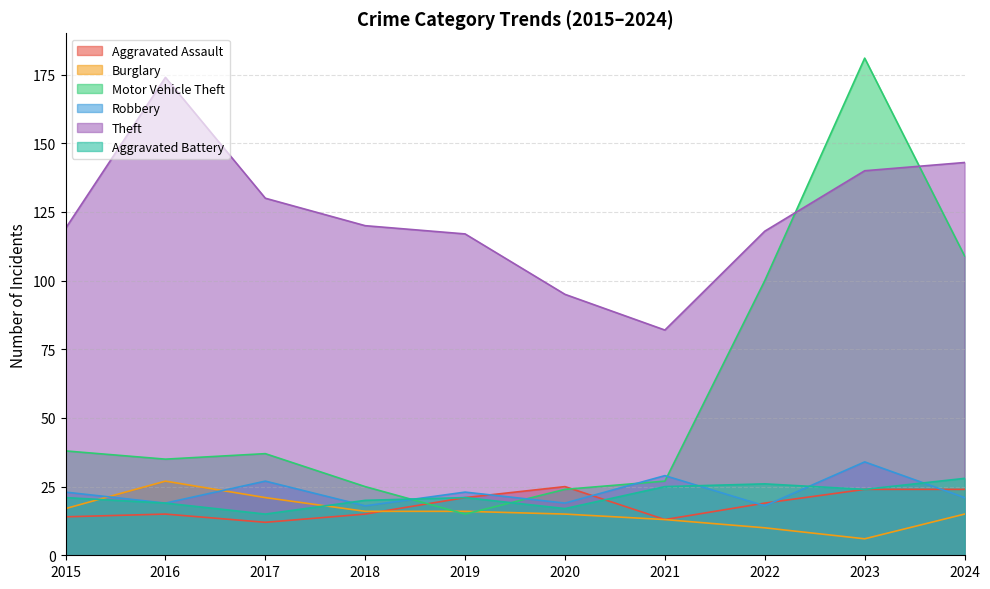

What is the difference between the second highest and minimum values in the Aggravated Battery series?

11